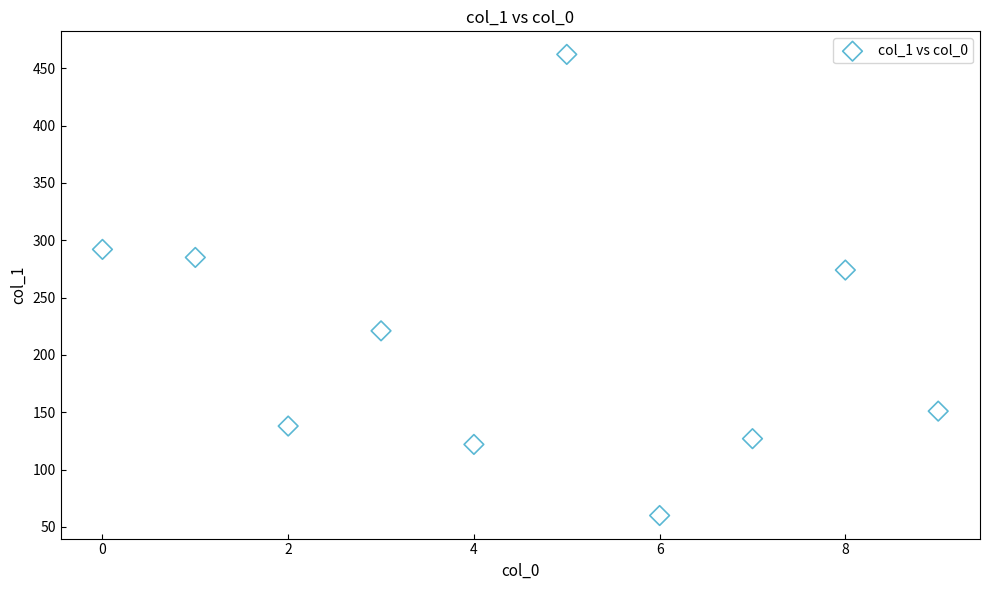

What Y value in the scatter plot is closest to 261?

274